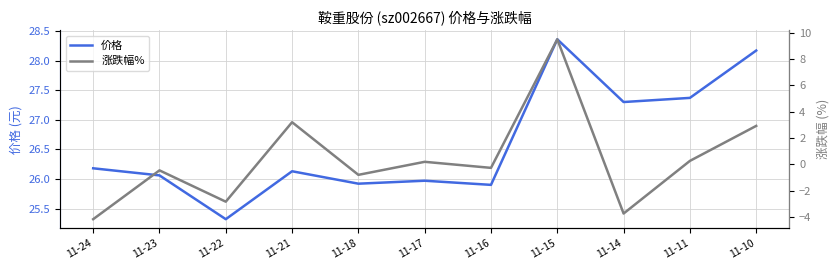

Count the number of data series in this chart.

2